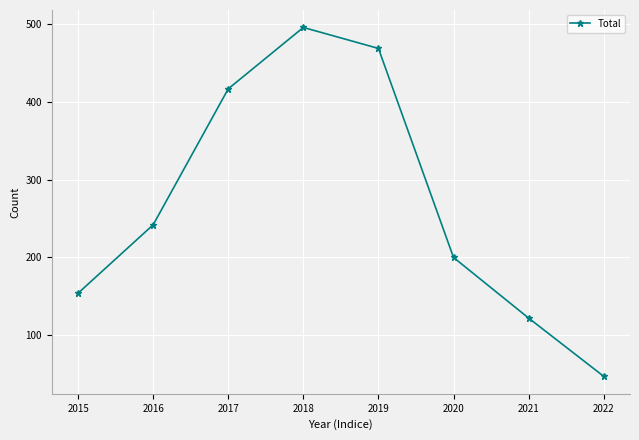

List the labels in order of value, smallest first.

2022, 2021, 2015, 2020, 2016, 2017, 2019, 2018